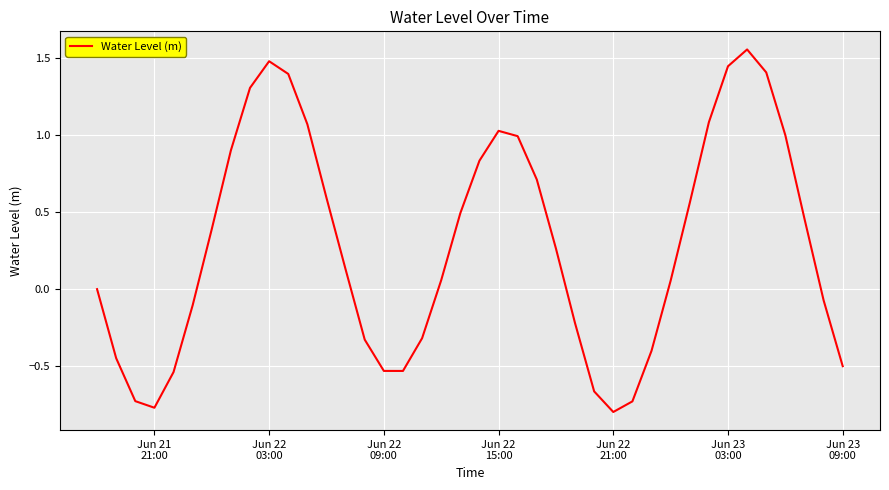

What is the difference between the maximum and minimum values?

2.4